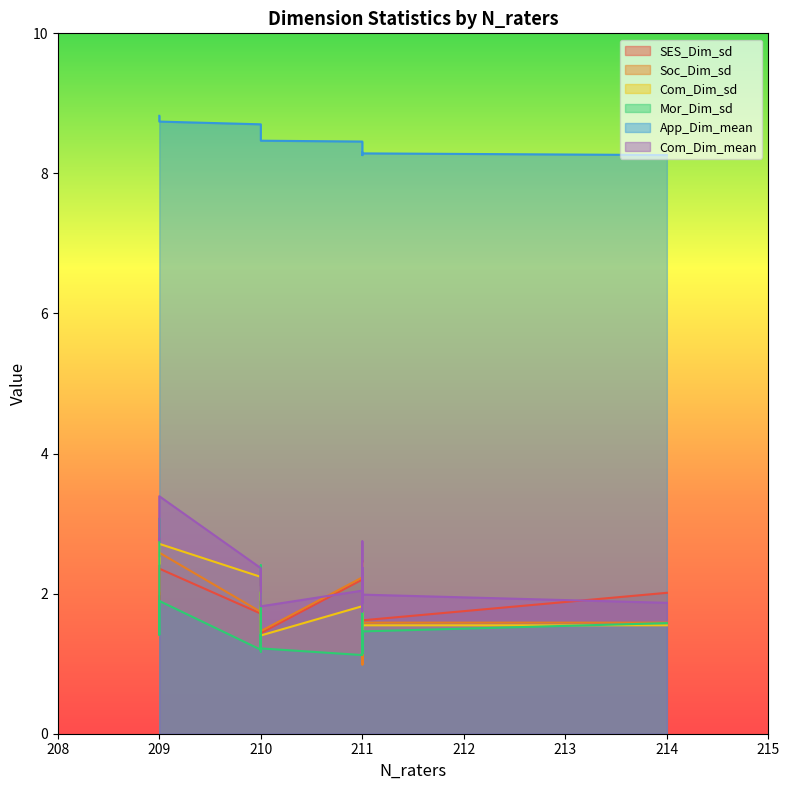

Reading right to left, transcribe all the data shown in this chart.

SES_Dim_sd: 2.0	1.6	2.5	2.4	1.4	2.1	1.6	1.2	1.7	2.2	1.4	1.7	2.2	2.0	2.2	1.8	1.7	2.4	1.9	2.0
Soc_Dim_sd: 1.6	1.6	2.1	2.1	1.0	2.2	1.5	1.0	1.6	2.2	1.5	2.0	1.9	1.6	1.7	1.8	1.7	2.6	2.4	2.0
Com_Dim_sd: 1.5	1.5	2.0	1.7	1.4	2.4	2.0	1.5	1.6	1.8	1.4	2.1	2.0	1.9	2.0	2.1	2.2	2.7	2.4	2.5
Mor_Dim_sd: 1.6	1.5	1.4	1.2	1.6	2.0	1.3	1.1	1.5	1.1	1.2	1.3	1.4	1.3	1.2	2.4	1.2	1.9	1.4	3.1
App_Dim_mean: 8.3	8.3	8.3	8.3	8.3	8.3	8.3	8.3	8.4	8.5	8.5	8.5	8.5	8.5	8.6	8.7	8.7	8.7	8.8	8.8
Com_Dim_mean: 1.9	2.0	2.4	2.0	1.9	2.7	2.2	1.7	2.0	2.0	1.8	2.3	2.3	2.0	2.2	2.3	2.4	3.4	2.8	2.8